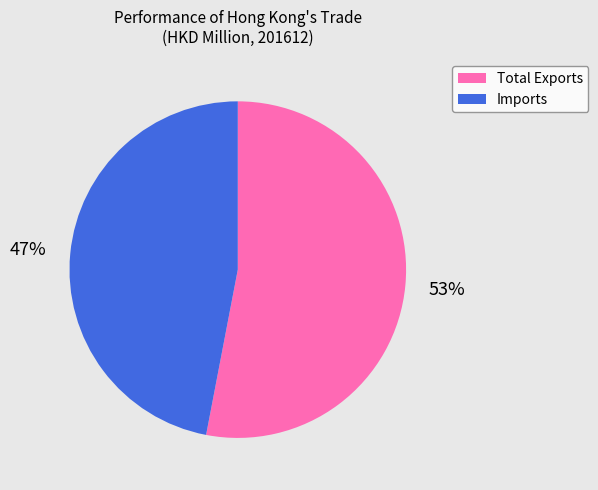

To the nearest percent, what is the average slice percentage?

50%